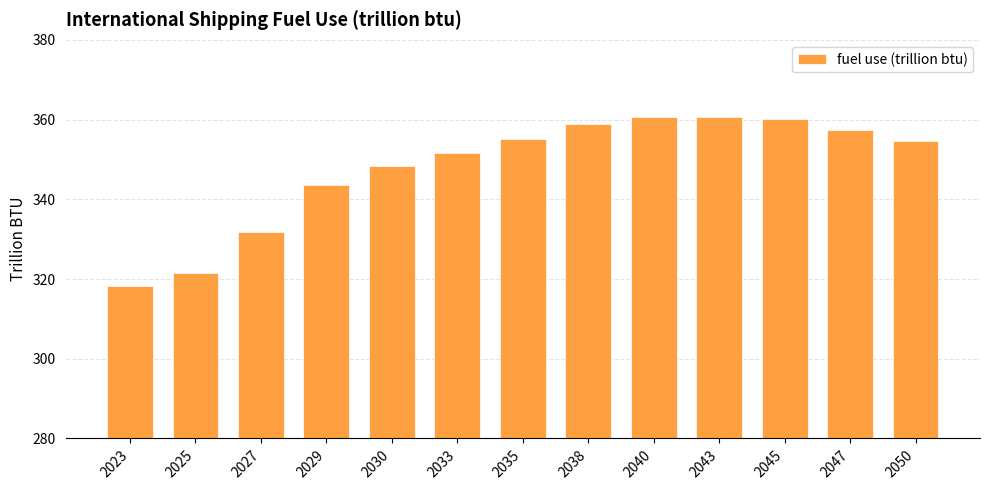

What is the change in value from 2029 to 2035?

+11.5